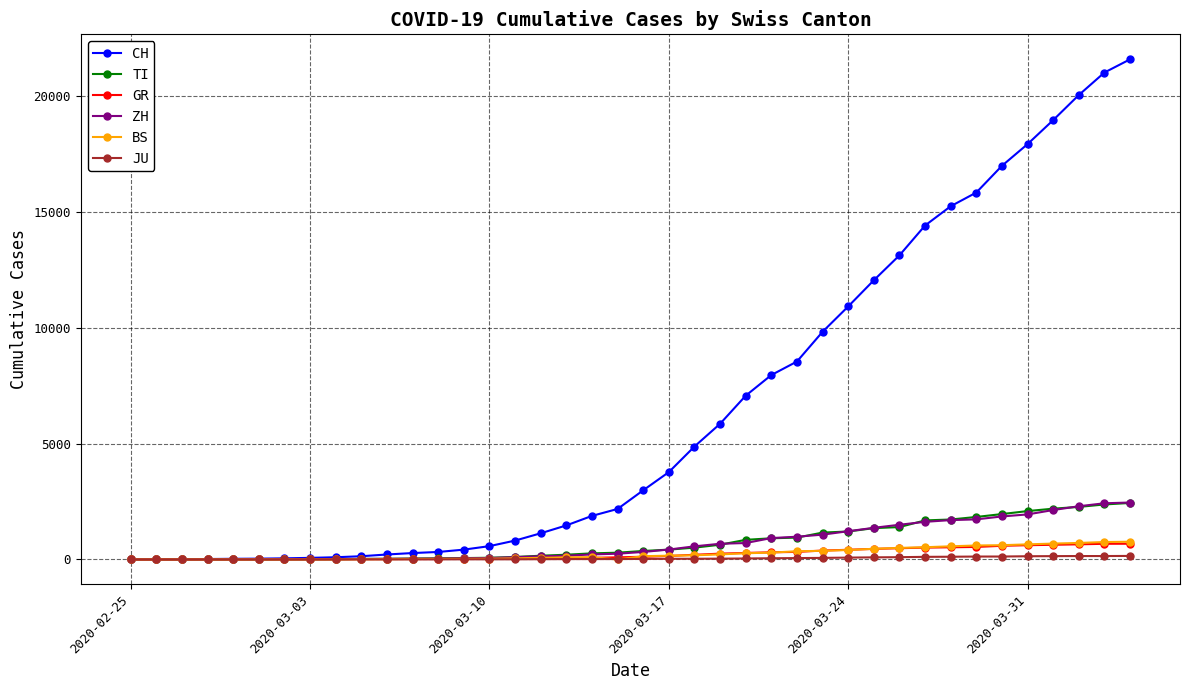

What is the highest value of the ZH series?

2461